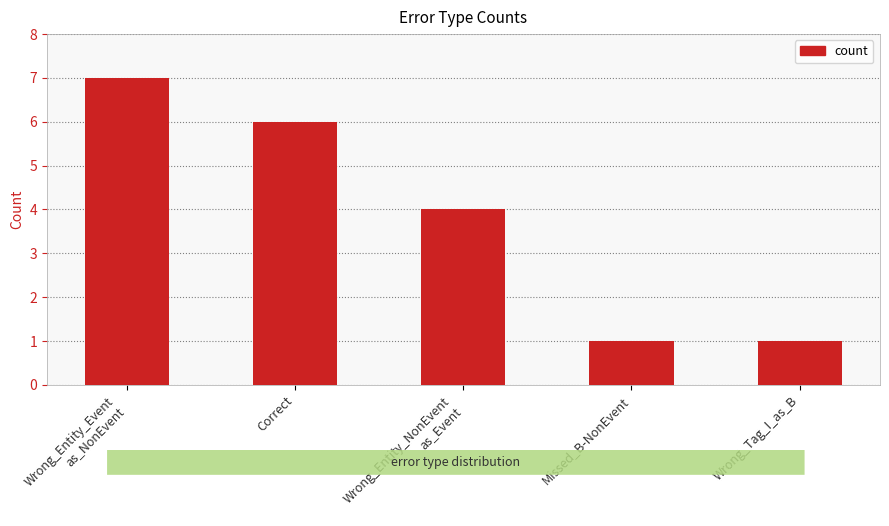

The value at Correct is 6. True or false?

True